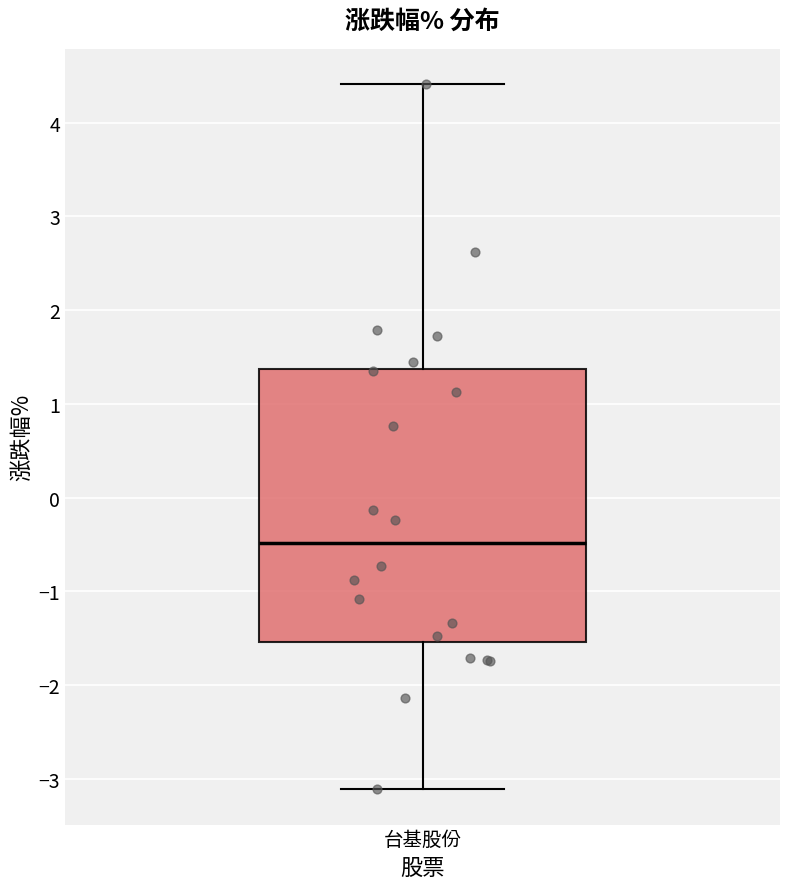

Transcribe this box plot: give where the median line is, the range the box spans, and where the two whiskers end, as read against the y-axis. The values are not printed on the chart, so give them approximately, as read against the axis.

median -0.5, box -1.5 to 1.4, whiskers -3.1 to 4.4